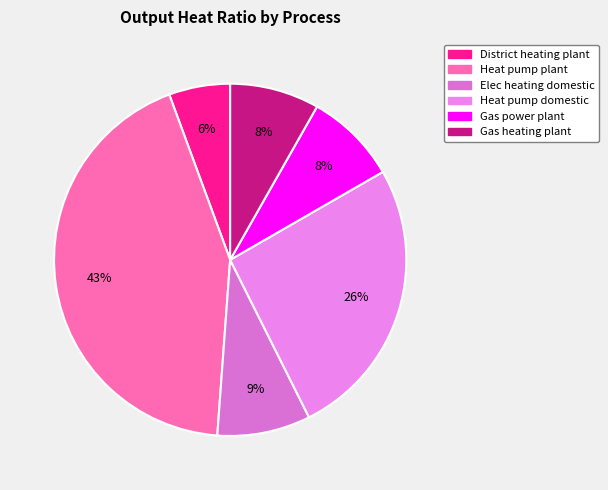

The Heat pump domestic slice represents 1% of the pie. True or false?

False